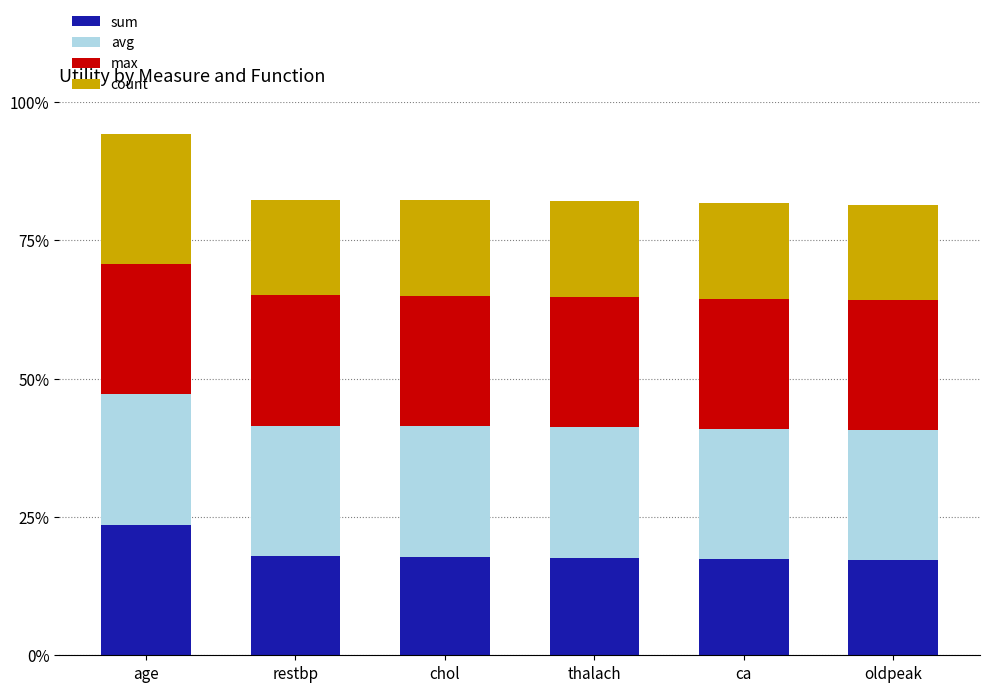

What are all the series names shown in the legend?

sum, avg, max, count